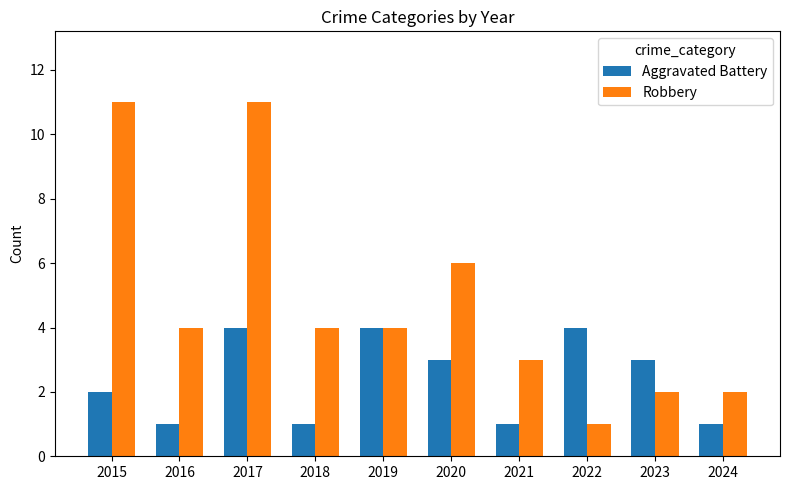

Reading right to left, list all the values displayed in this chart.

Aggravated Battery: 2024=1	2023=3	2022=4	2021=1	2020=3	2019=4	2018=1	2017=4	2016=1	2015=2
Robbery: 2024=2	2023=2	2022=1	2021=3	2020=6	2019=4	2018=4	2017=11	2016=4	2015=11